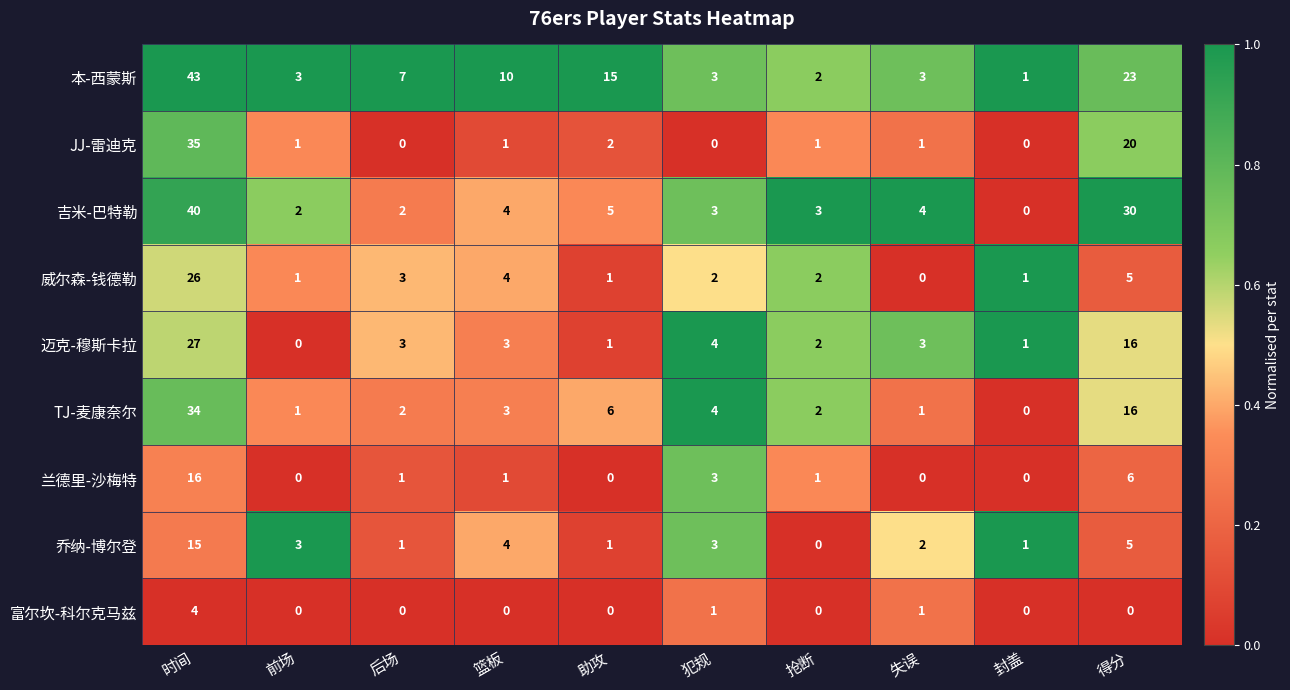

The 迈克-穆斯卡拉 series shows 4 at 犯规. True or false?

True